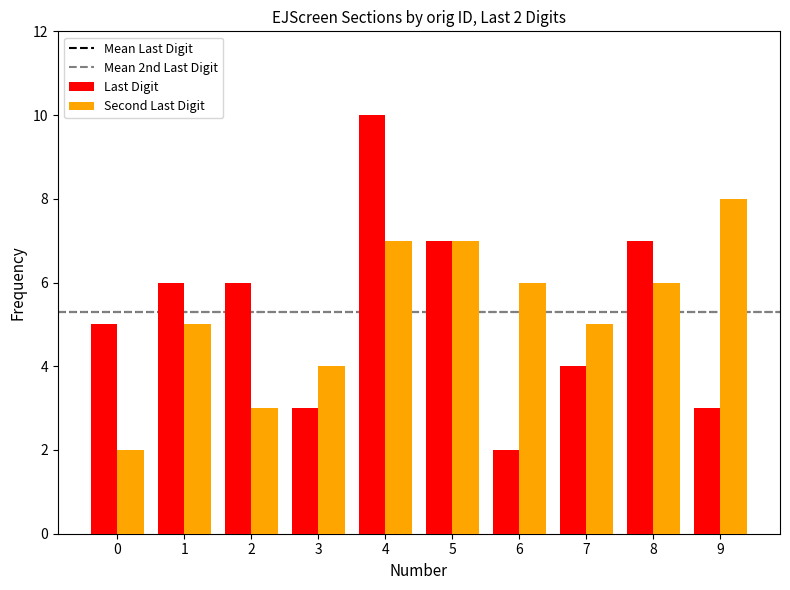

Rank the series at 8 from lowest to highest value.

Second Last Digit, Last Digit